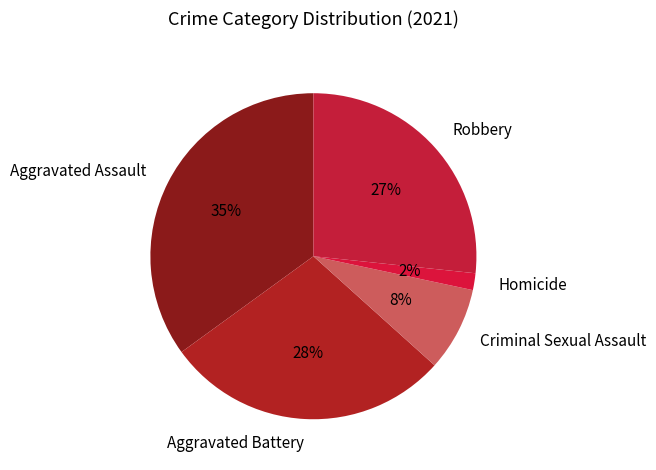

Do Aggravated Assault and Homicide together represent more than half of the pie?

No